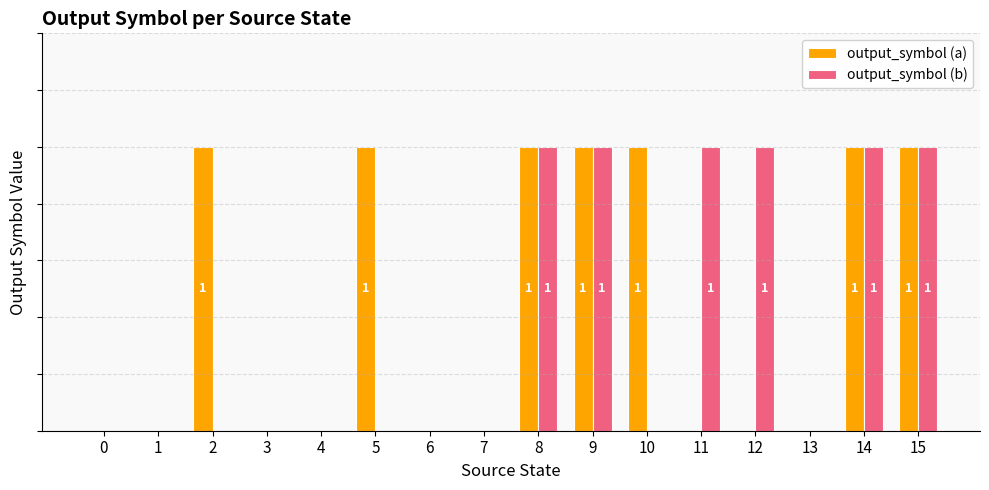

How many positive values does the output_symbol (b) series have?

6